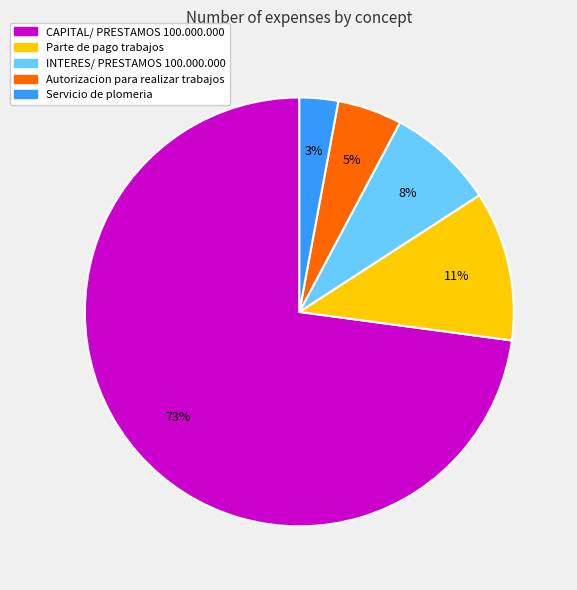

To the nearest percent, what is the average slice percentage?

20%